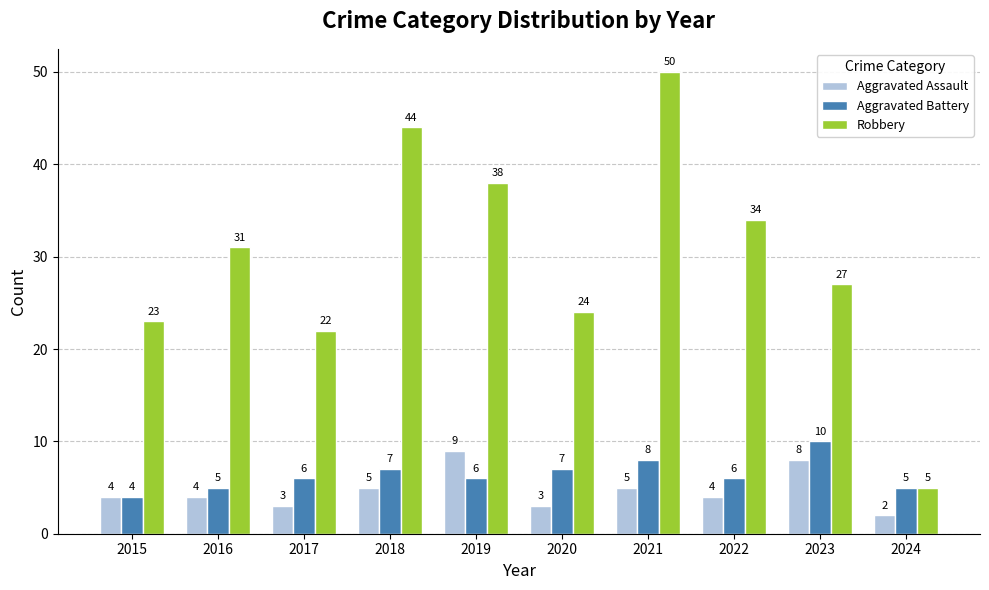

Rank the series at 2017 from highest to lowest value.

Robbery, Aggravated Battery, Aggravated Assault